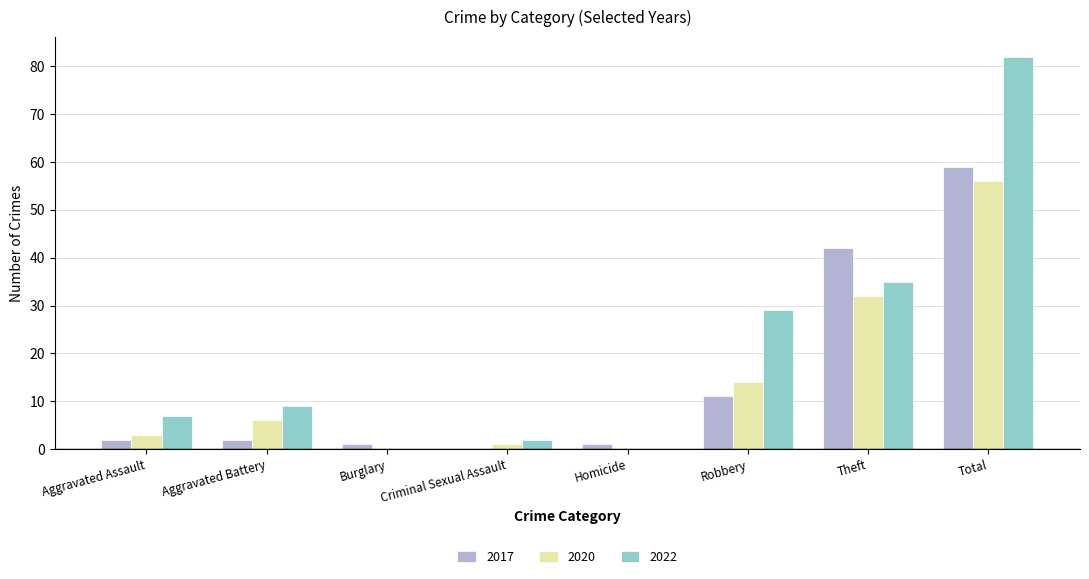

Where is 2020 nearest to the value 28?

Theft